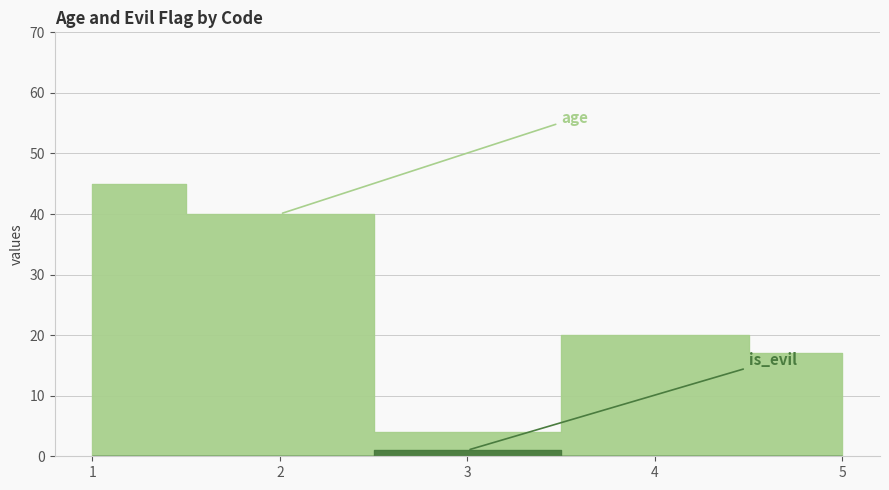

True or false: age has a value of 14 at 4.

False